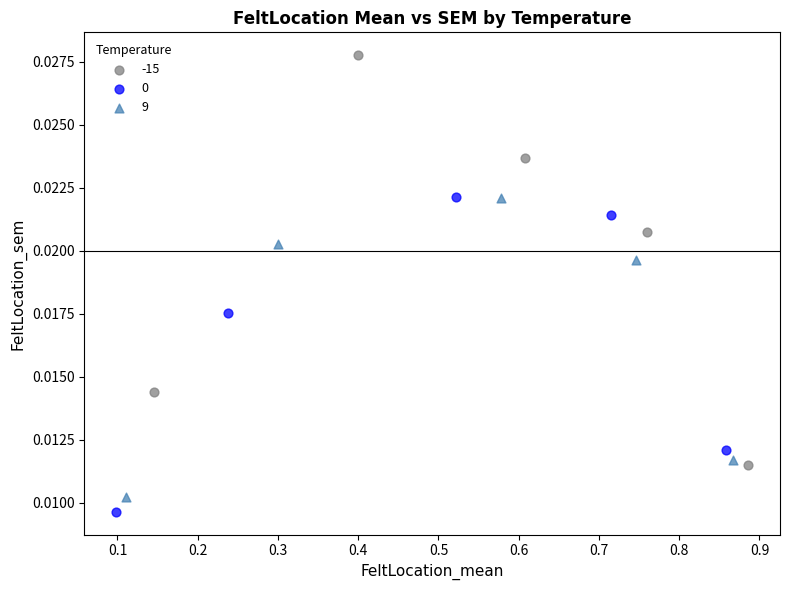

Which series has the widest spread of Y values?

-15